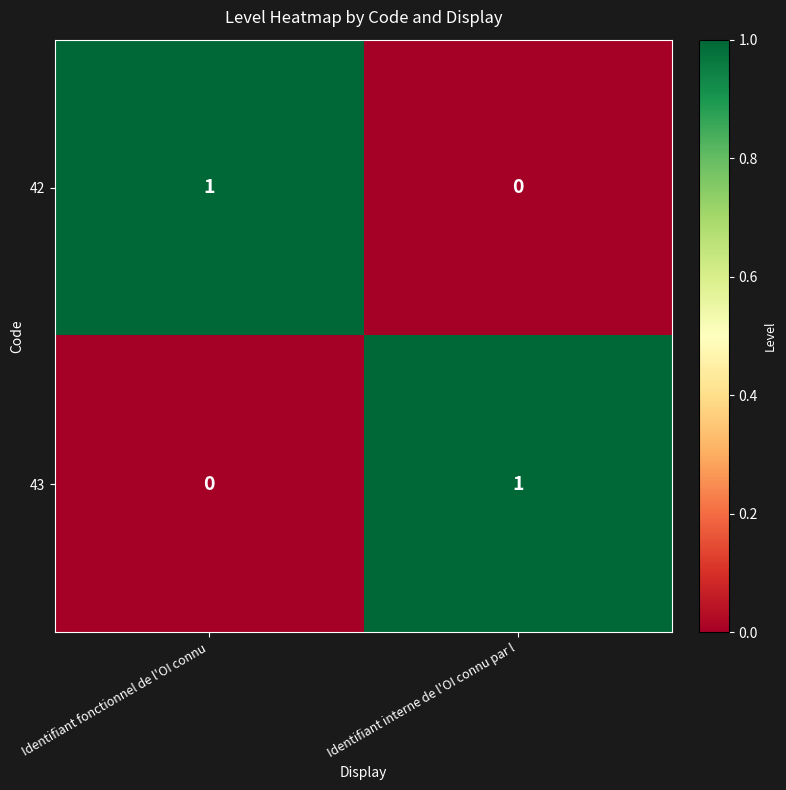

At which label does 43 reach its minimum?

Identifiant fonctionnel de l'OI connu